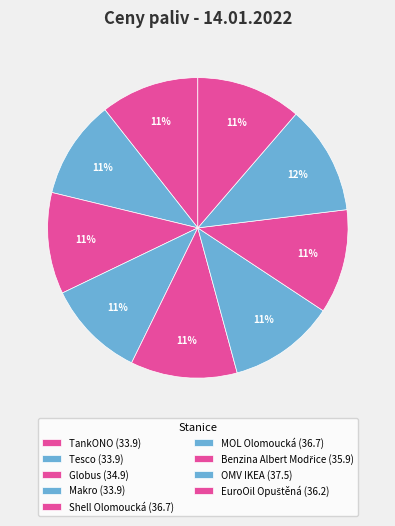

Combined, what portion of the pie is OMV IKEA and Tesco?

22.3%